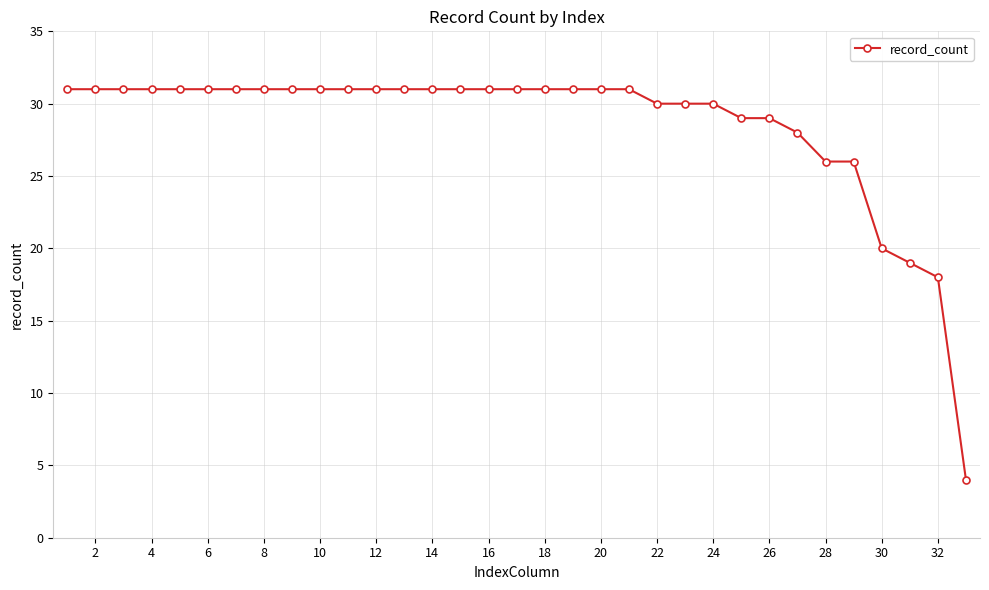

What is the minimum value shown in the chart?

4